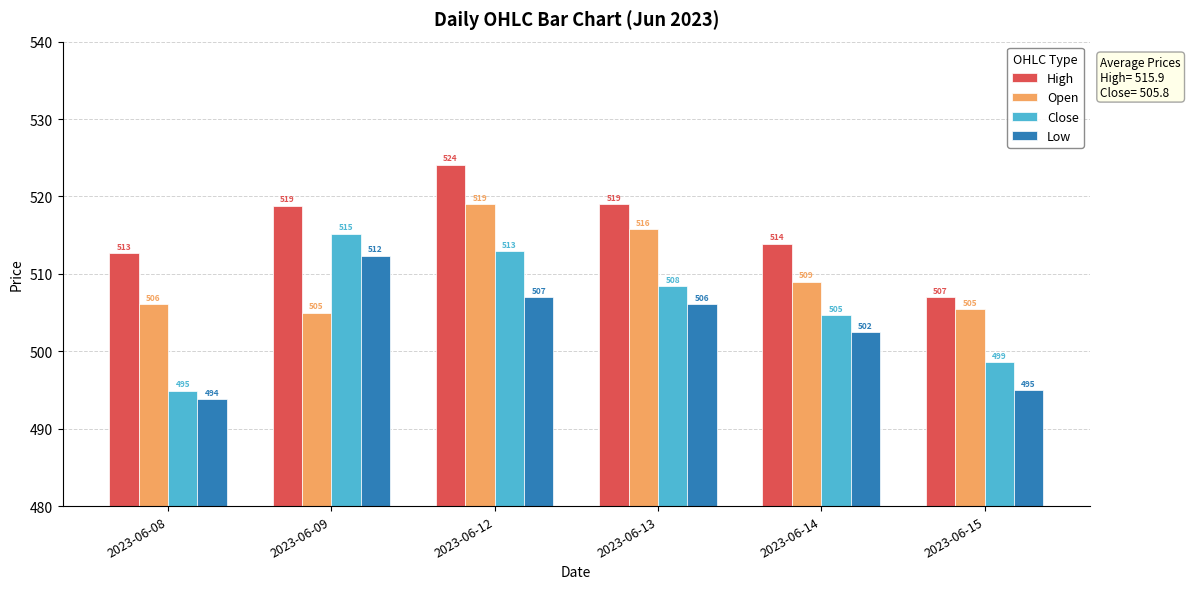

How many values in the Low series are below 506?

3